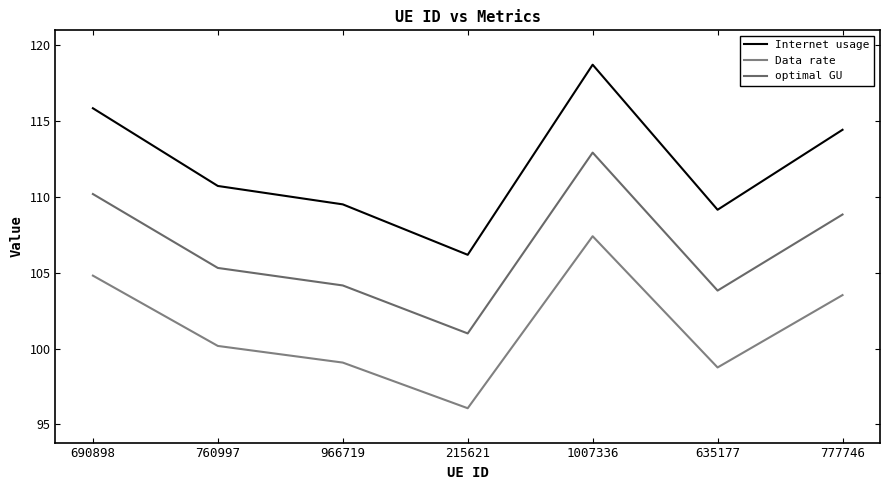

At which category is the sum across all series the highest?

1007336